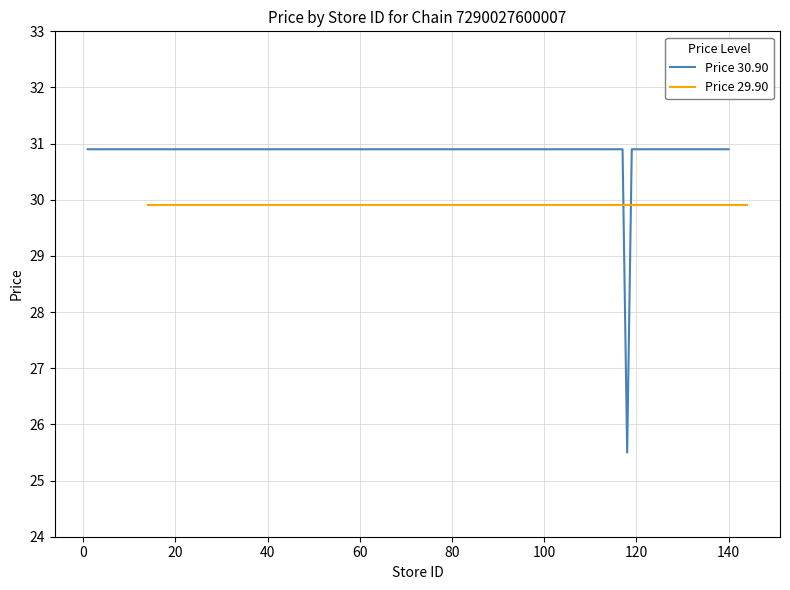

How many distinct data groups are displayed?

2